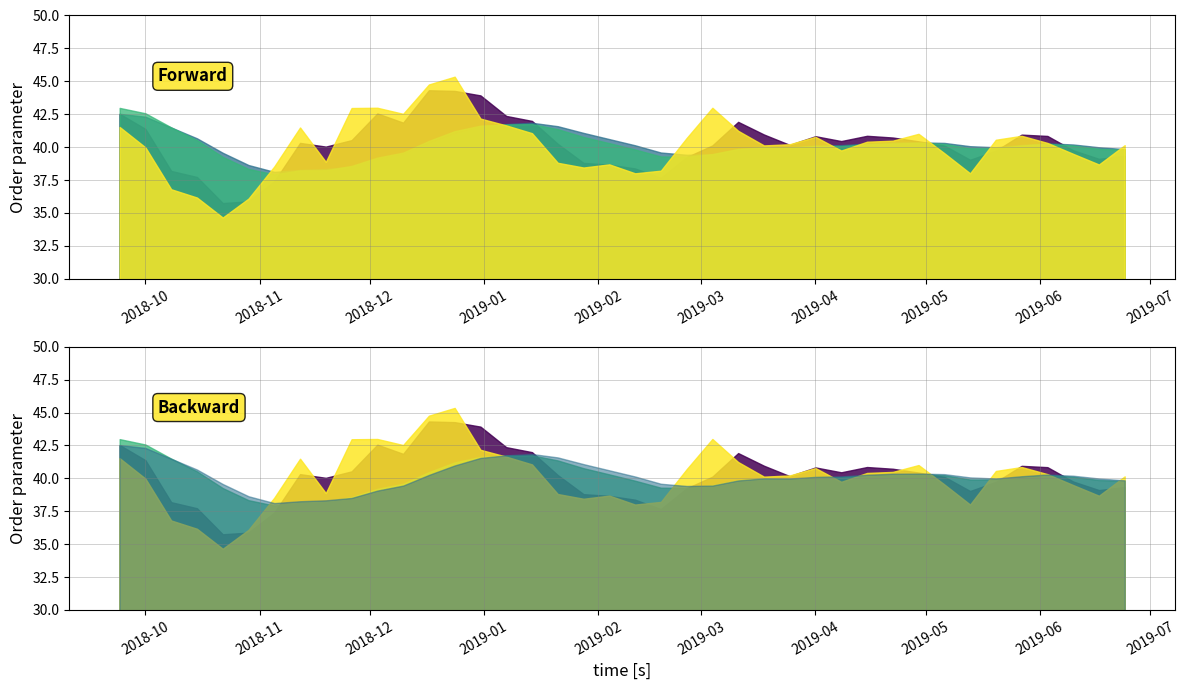

What is the average value of the Close series?

40.1